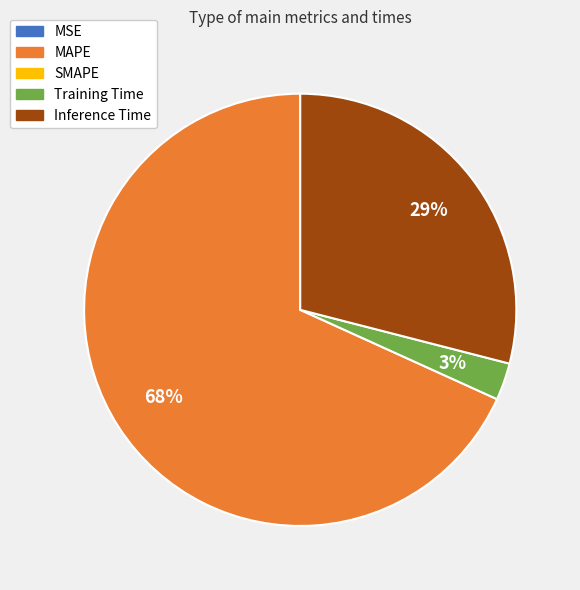

Is there a majority slice in this chart?

Yes